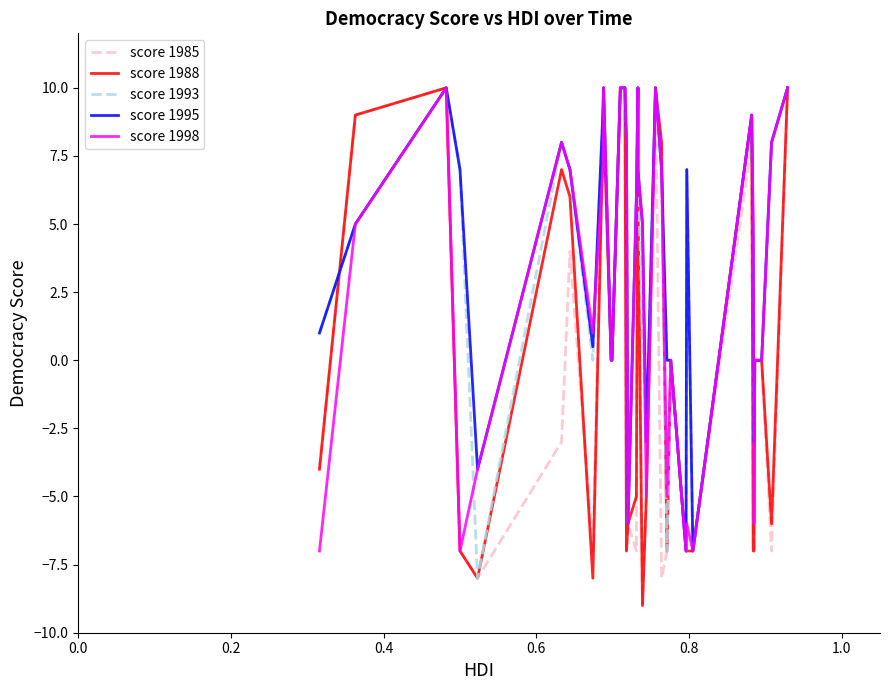

True or false: score 1995 and score 1993 cross at least once.

False